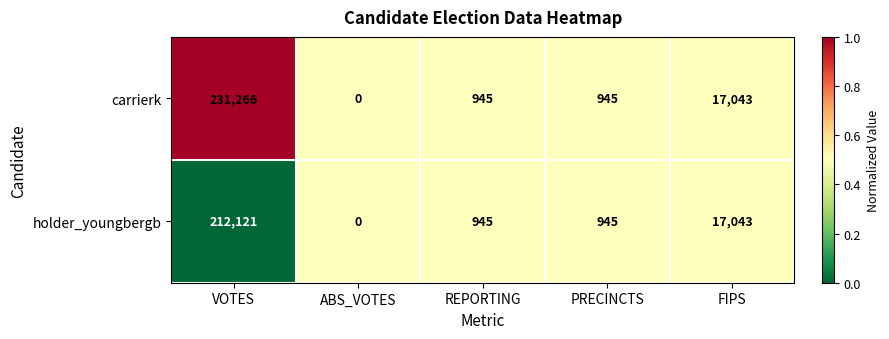

Which series has the largest total across all categories?

carrierk